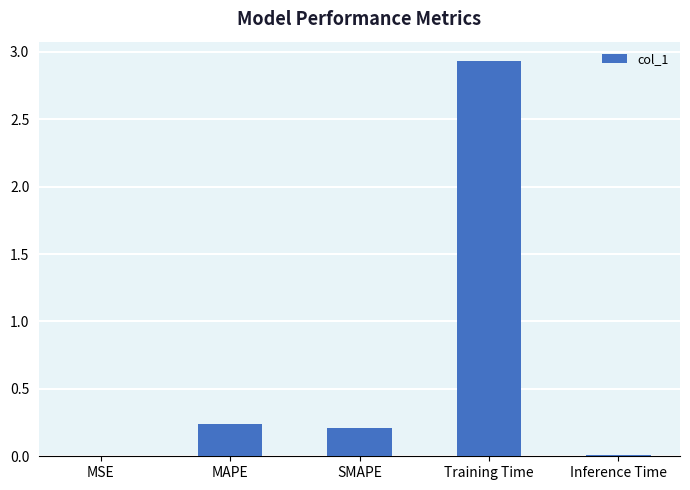

The chart shows a value of 0.1 at SMAPE. True or false?

False